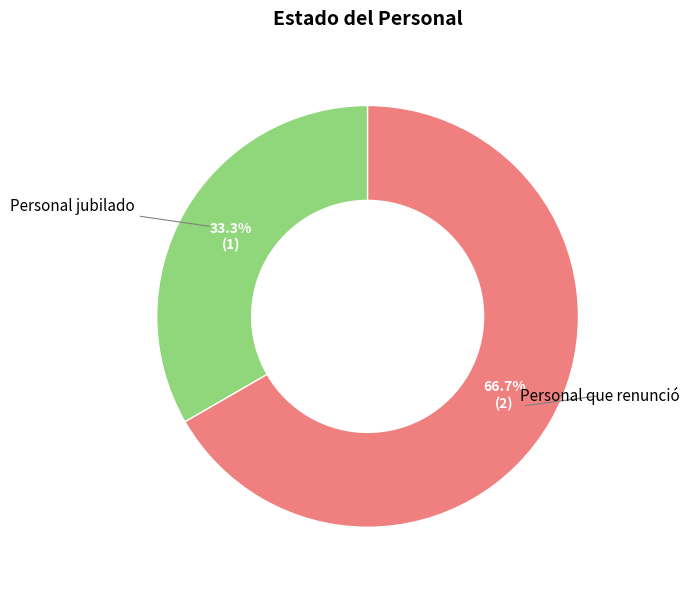

To the nearest percent, what is the difference between the largest and smallest slice percentages?

33%